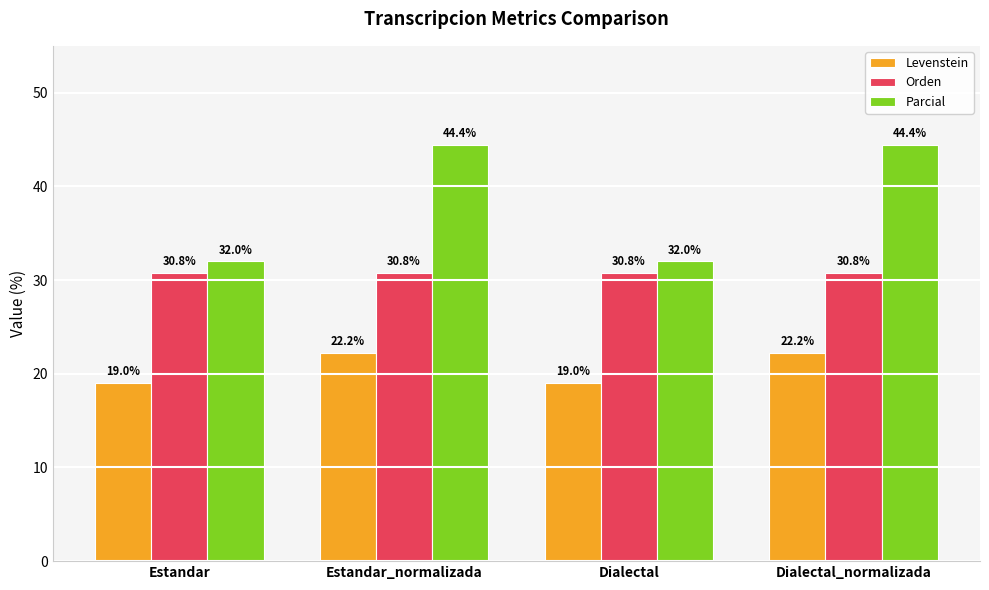

What position from the left is Estandar?

1